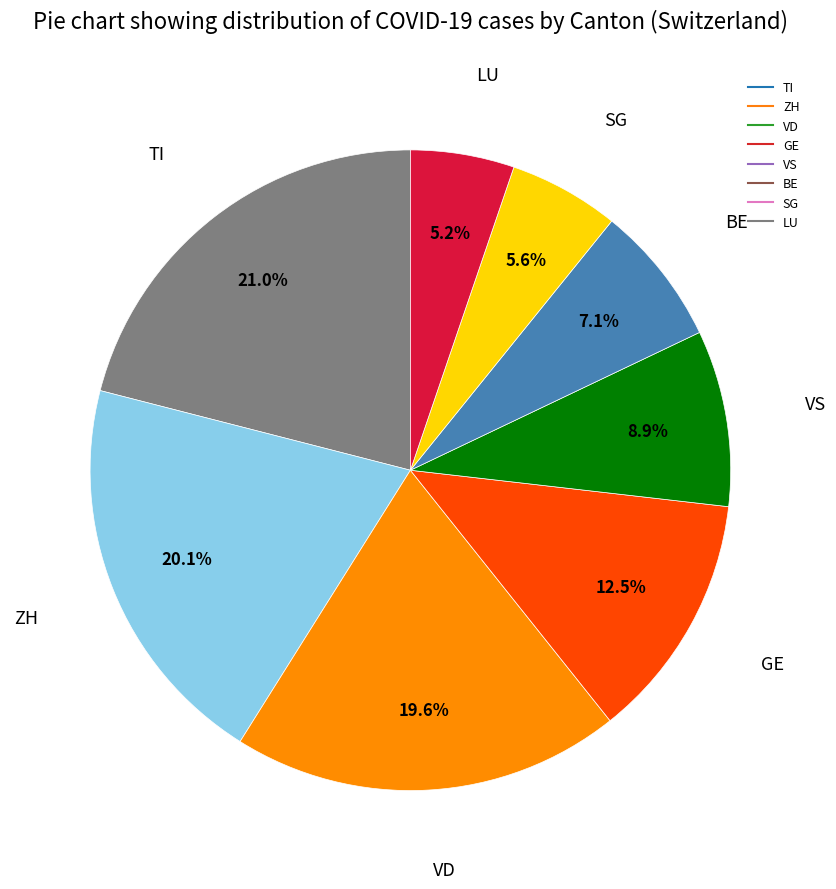

Is there any slice that represents more than half of the pie?

No